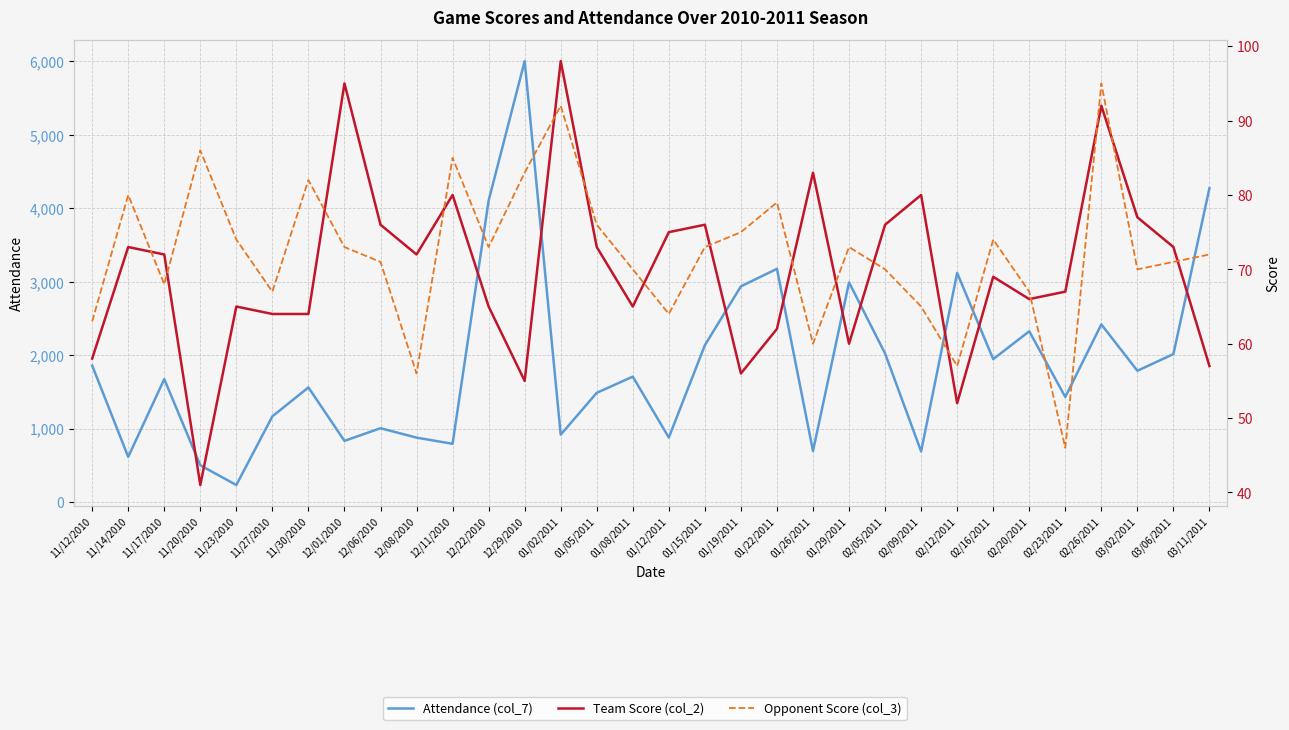

What is the difference between the highest and lowest values at 12/06/2010?

933